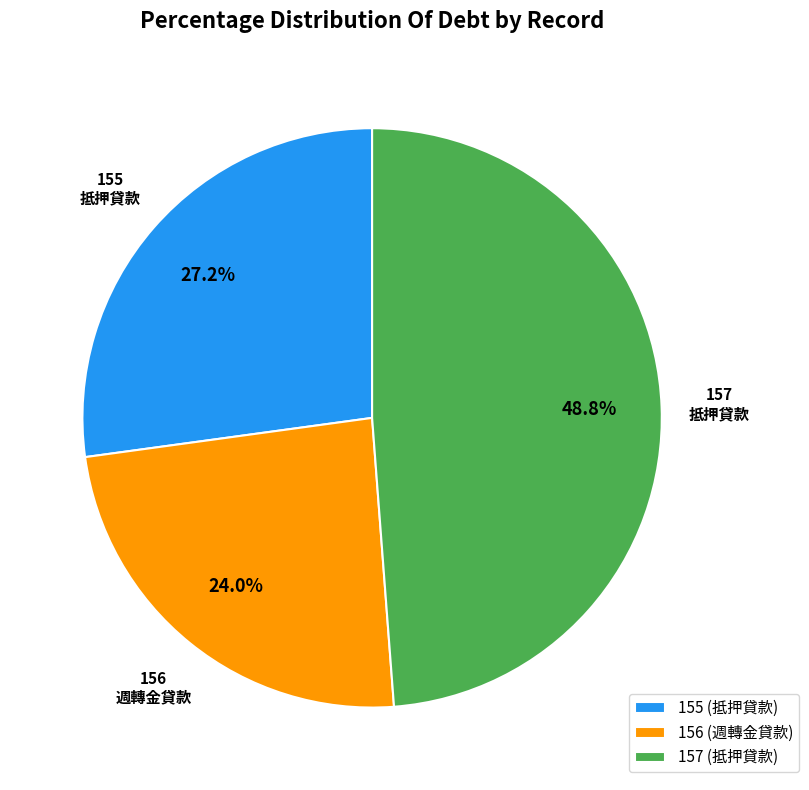

To the nearest percent, what is the combined percentage of 157 and 155?

76%